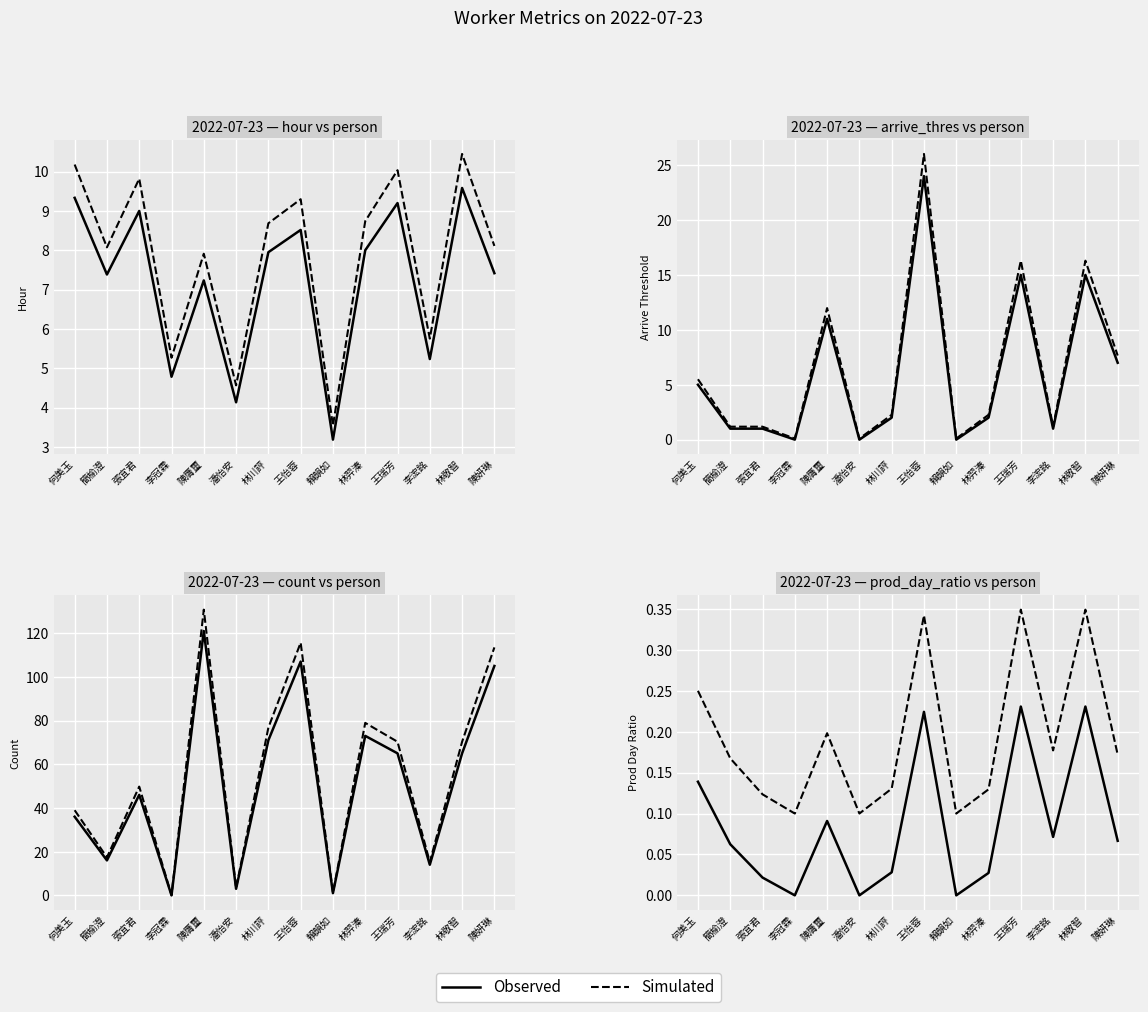

The value of Observed at 林敬智 is 0.1. True or false?

False